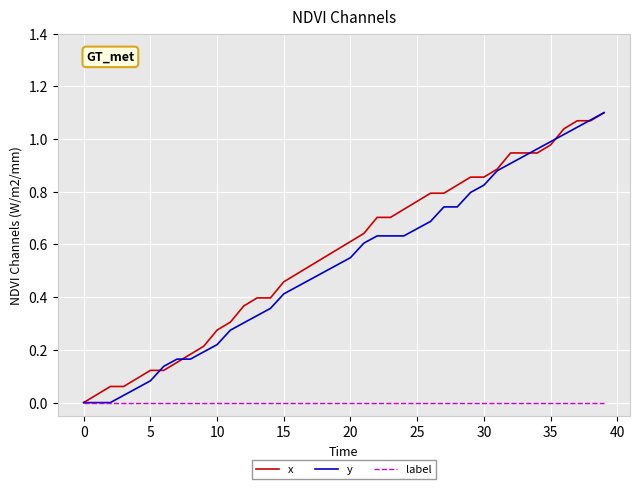

The value of label at 35 is 0.0. True or false?

True